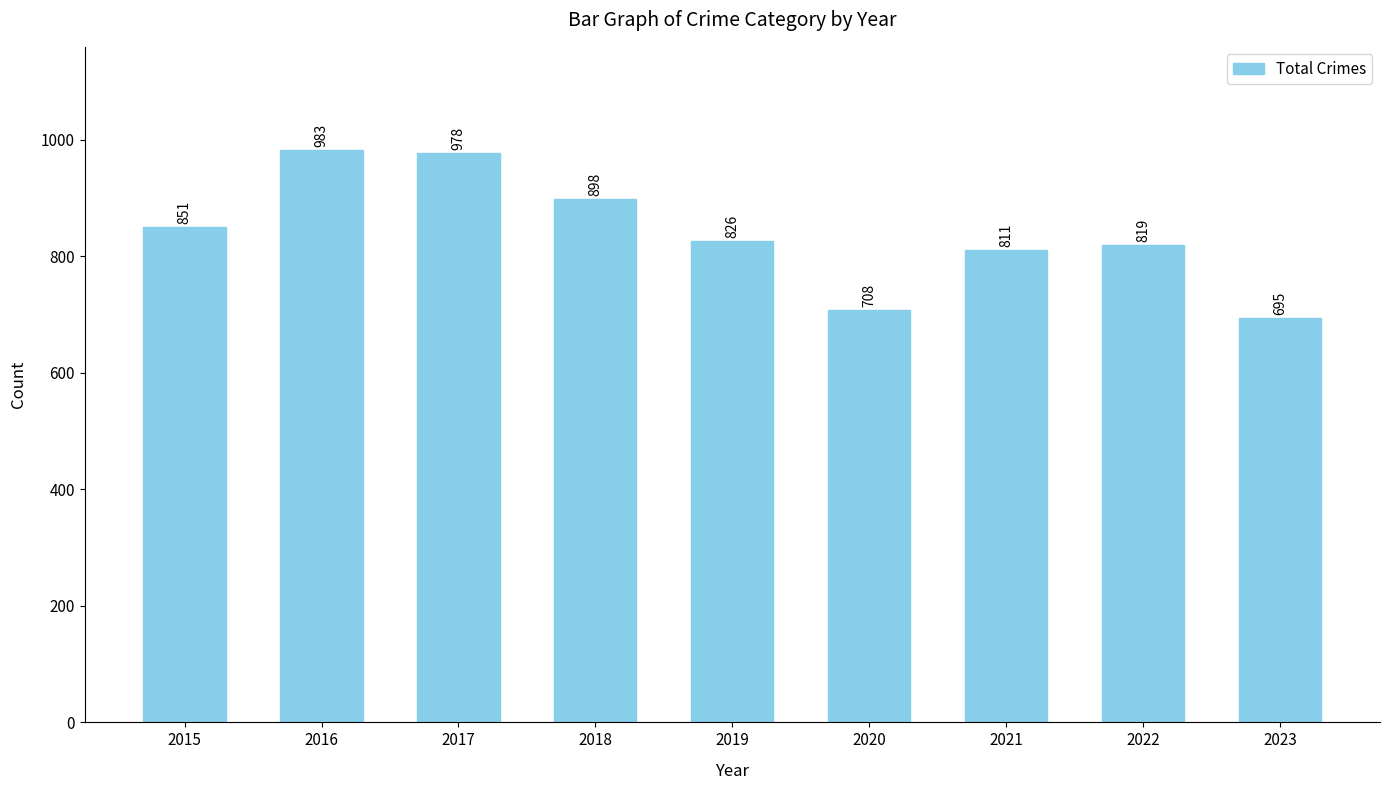

At which category does the chart reach its peak across all series?

2016